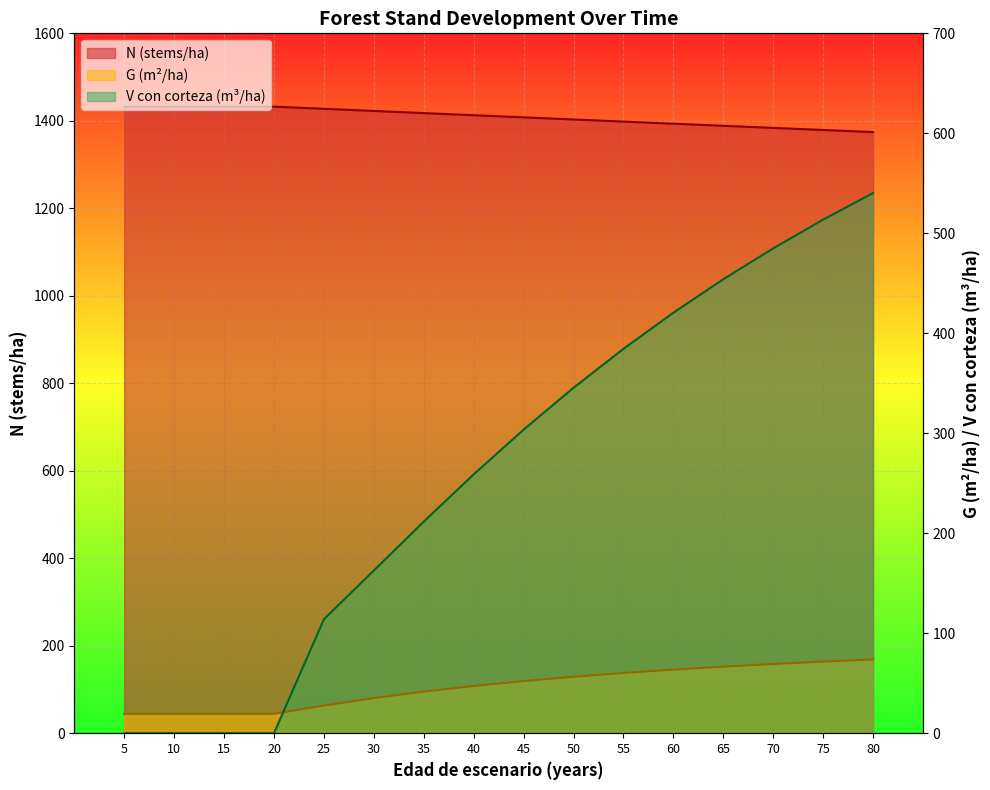

How many data points in N are less than 1412?

8